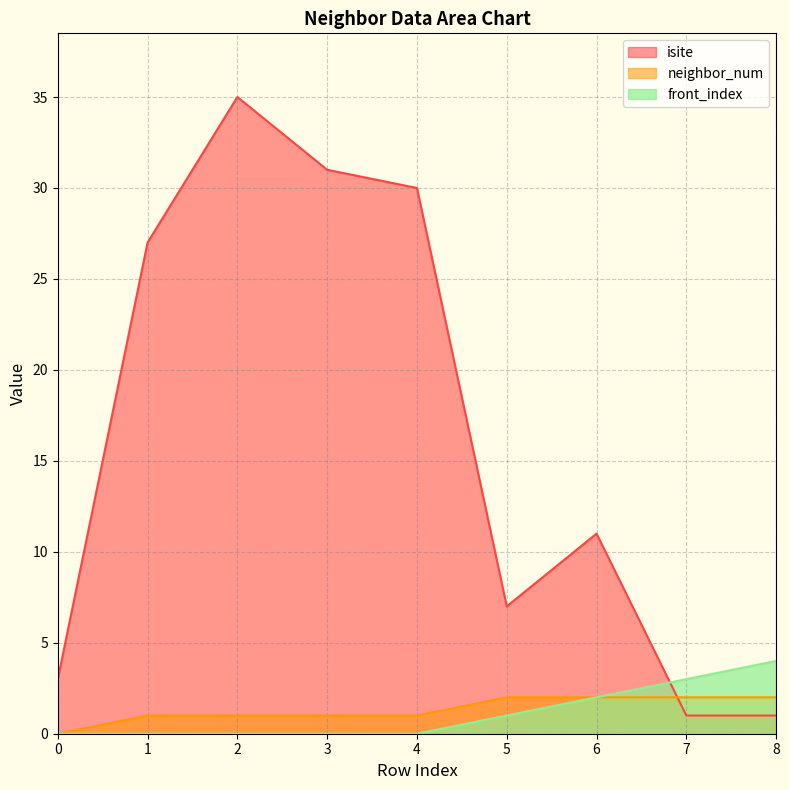

At which category does isite reach its first local peak?

2